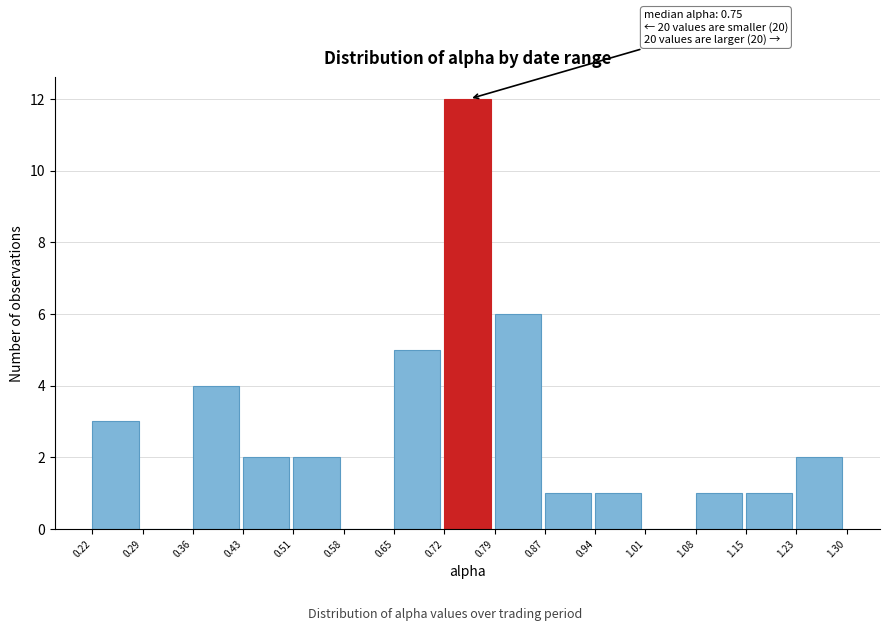

Which range on the x-axis has the tallest bar?

0.72 to 0.79